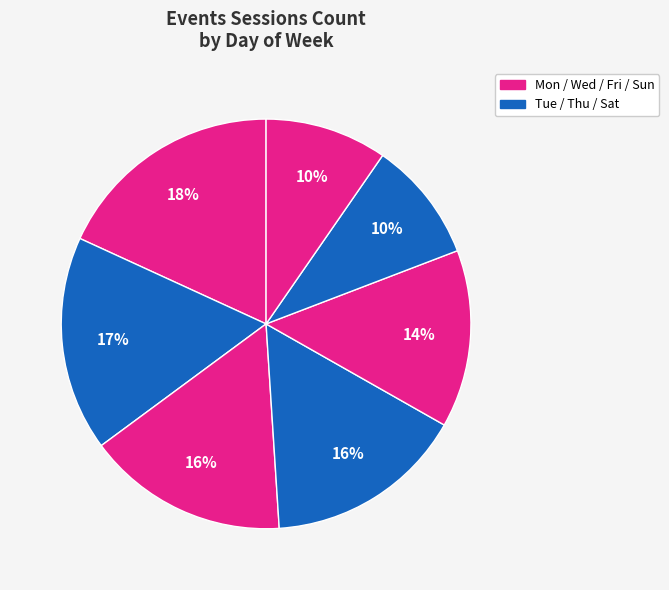

Rank the categories by value from lowest to highest.

Saturday, Sunday, Friday, Thursday, Wednesday, Tuesday, Monday